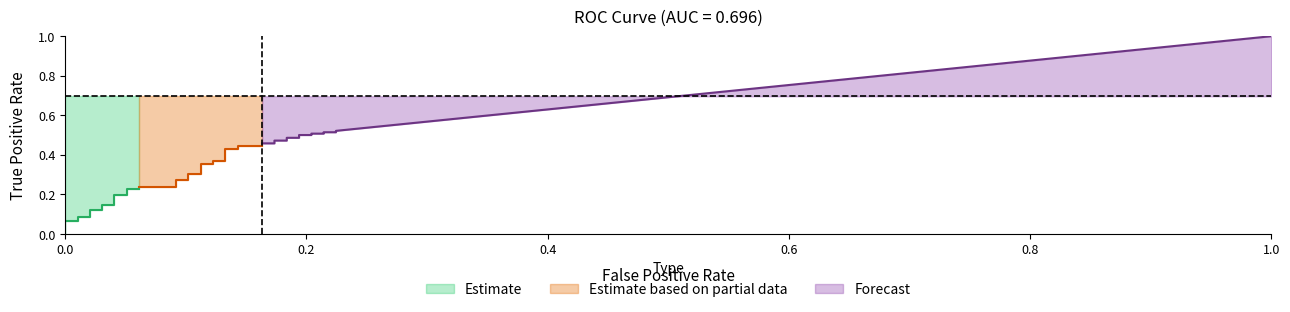

What is the approximate value of fpr at 37?

0.2